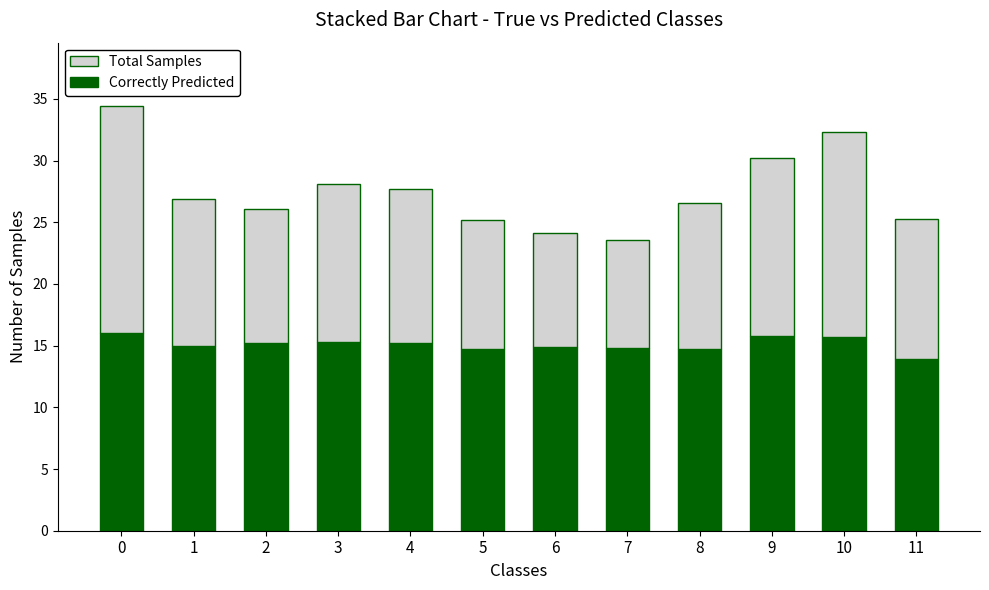

What is the minimum value for Correctly Predicted?

13.9